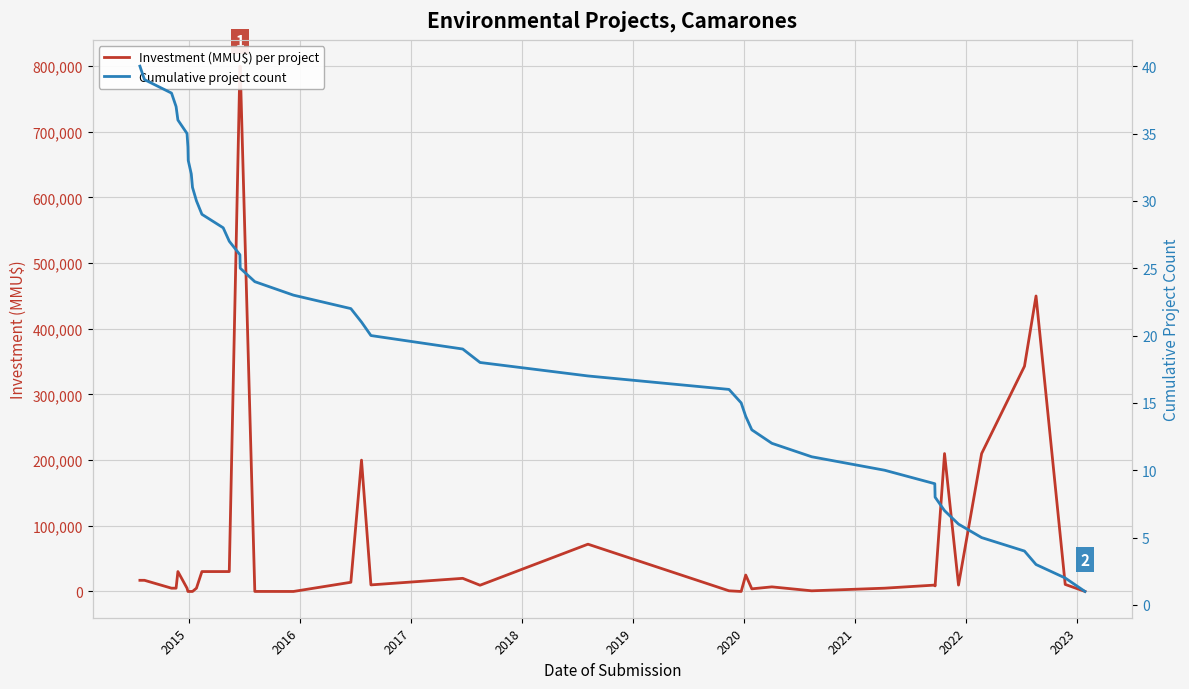

What is the value of the Cumulative project count point at the 2nd from the left?

39